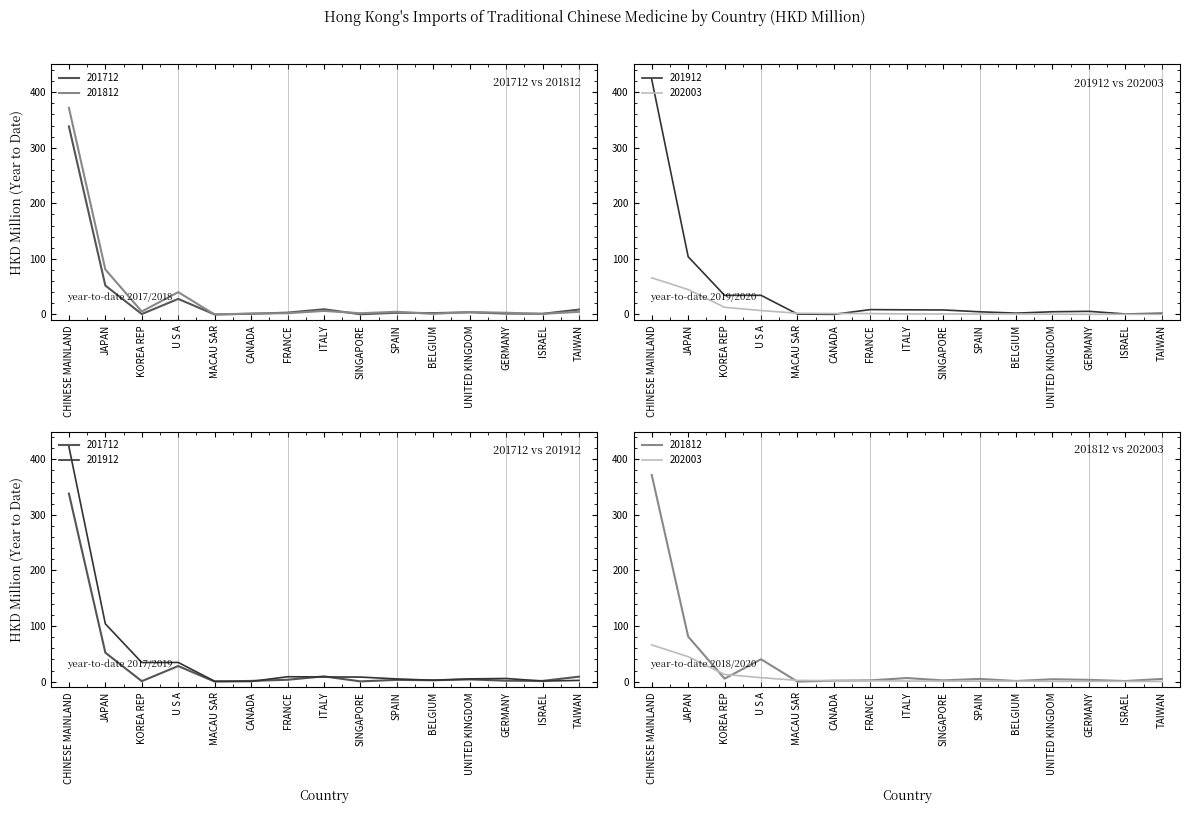

Which label corresponds to the smallest value in the chart?

MACAU SAR